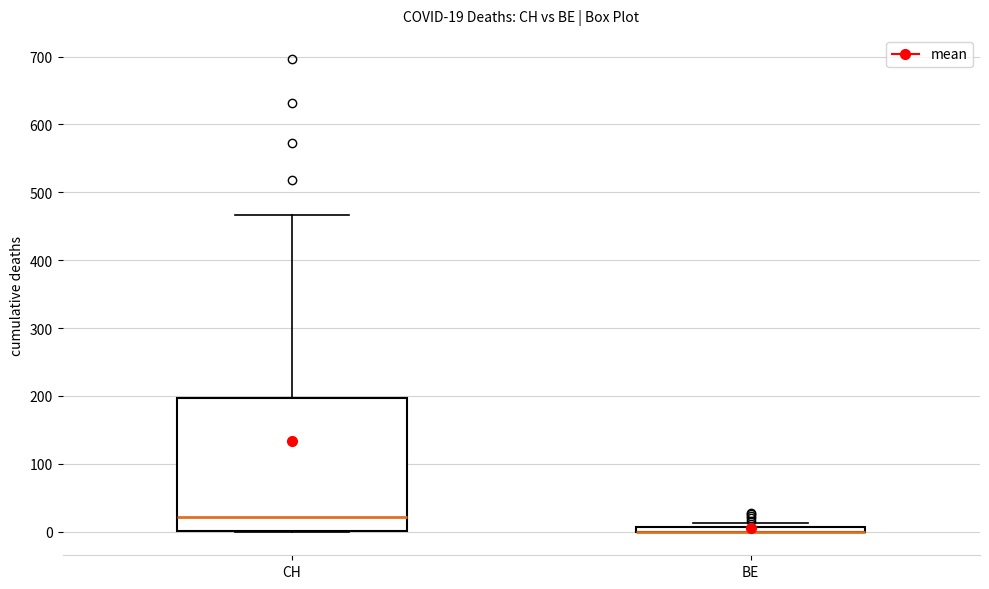

Comparing the boxes themselves (not the whiskers), which one is the tallest?

CH